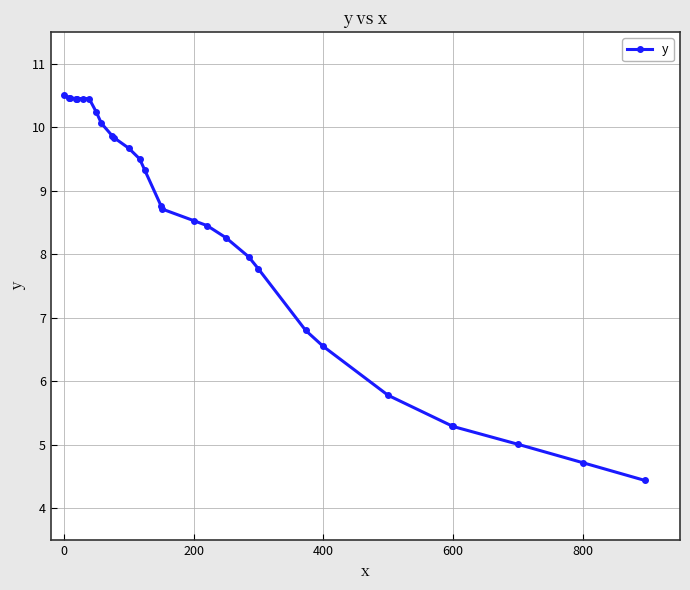

What is the minimum value shown in the chart?

4.4